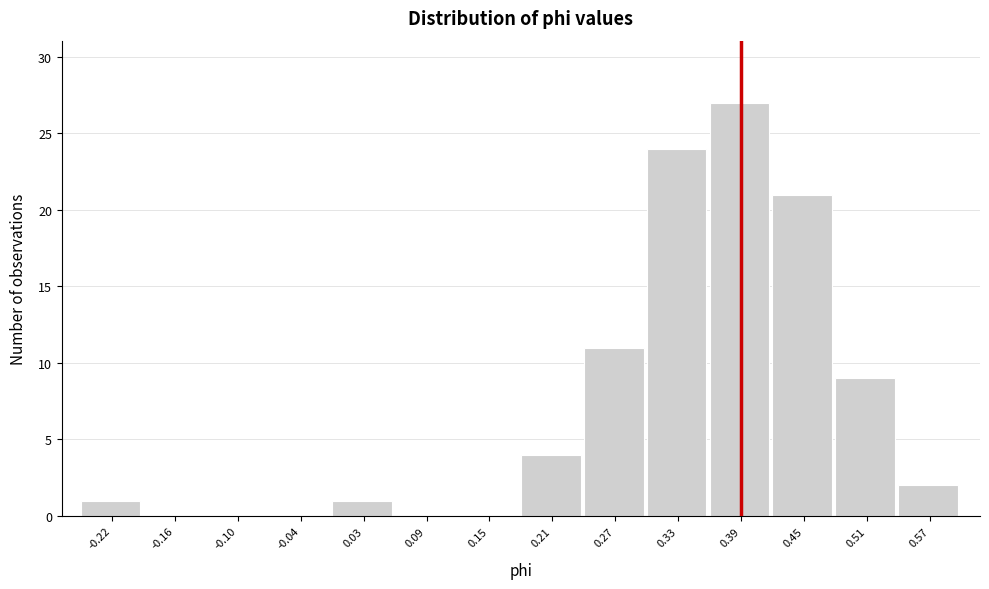

How tall is the bar that spans -0.01 to 0.06 on the x-axis? Neither the bar edges nor the heights are printed on the chart, so give them approximately, as read against the axes.

1